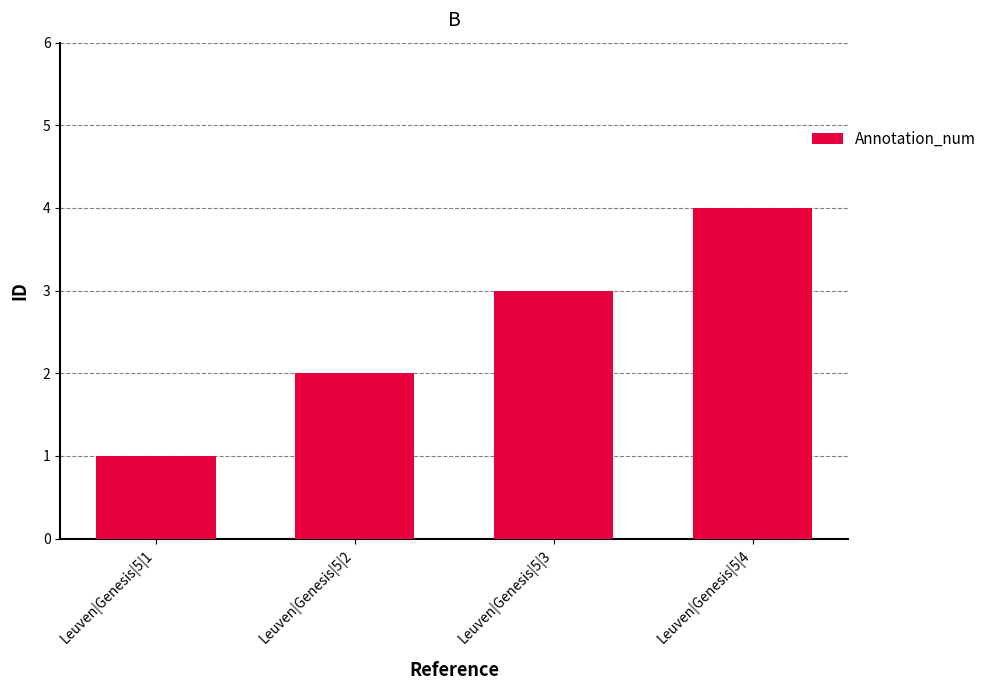

Does the chart contain any negative values?

No